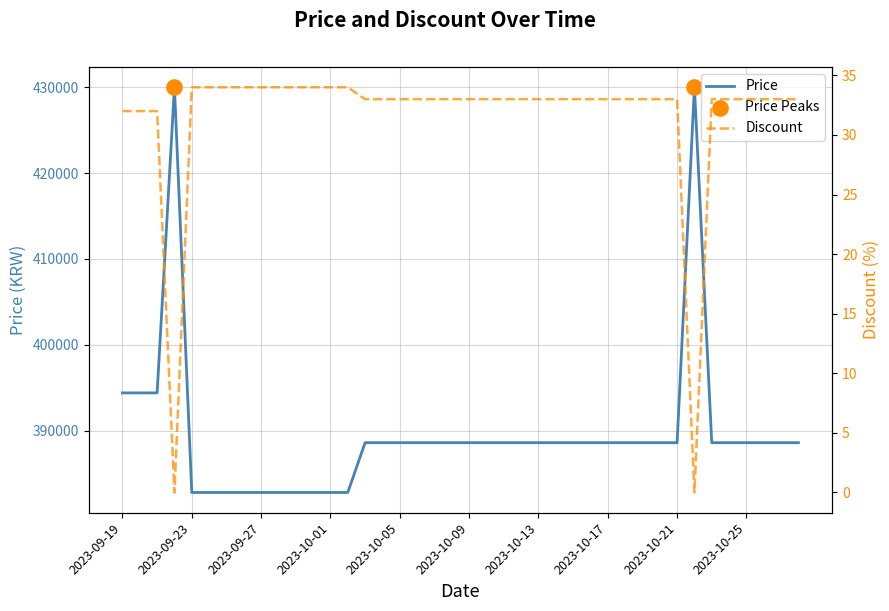

Which series has the largest Y range (max minus min)?

Price